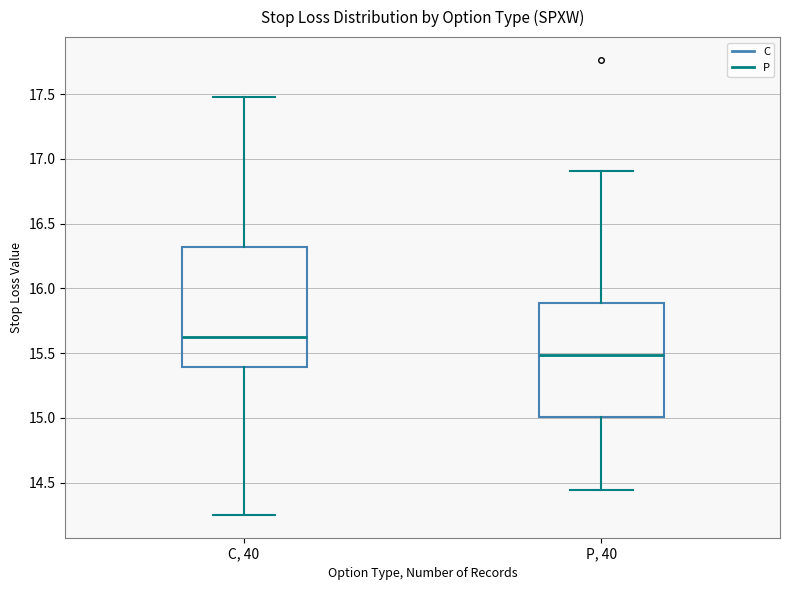

Which box's median line is the lowest?

P, 40